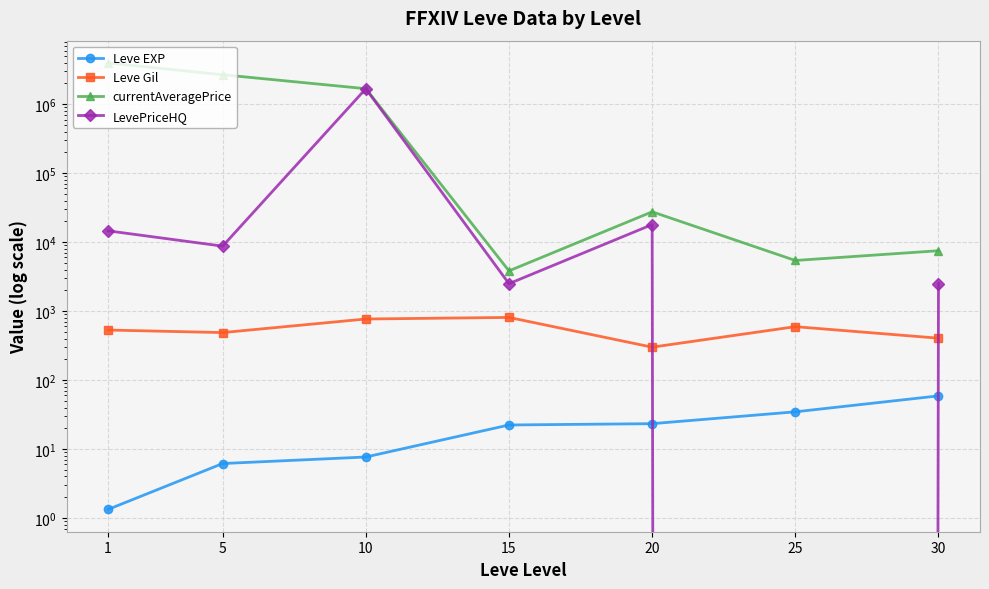

At 5, list the series in order from smallest to largest.

Leve EXP, Leve Gil, LevePriceHQ, currentAveragePrice